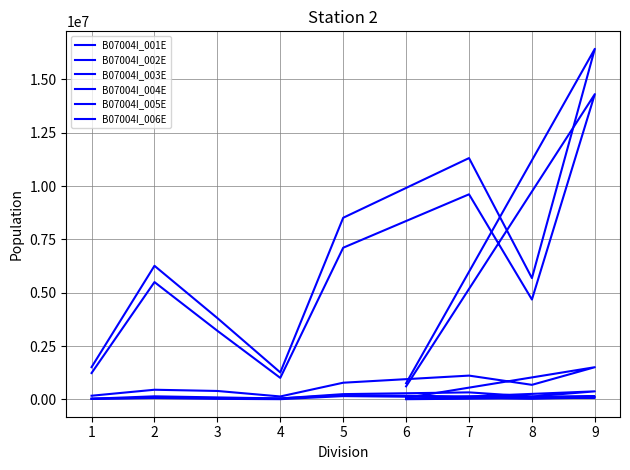

Where is the first local minimum for B07004I_006E?

4